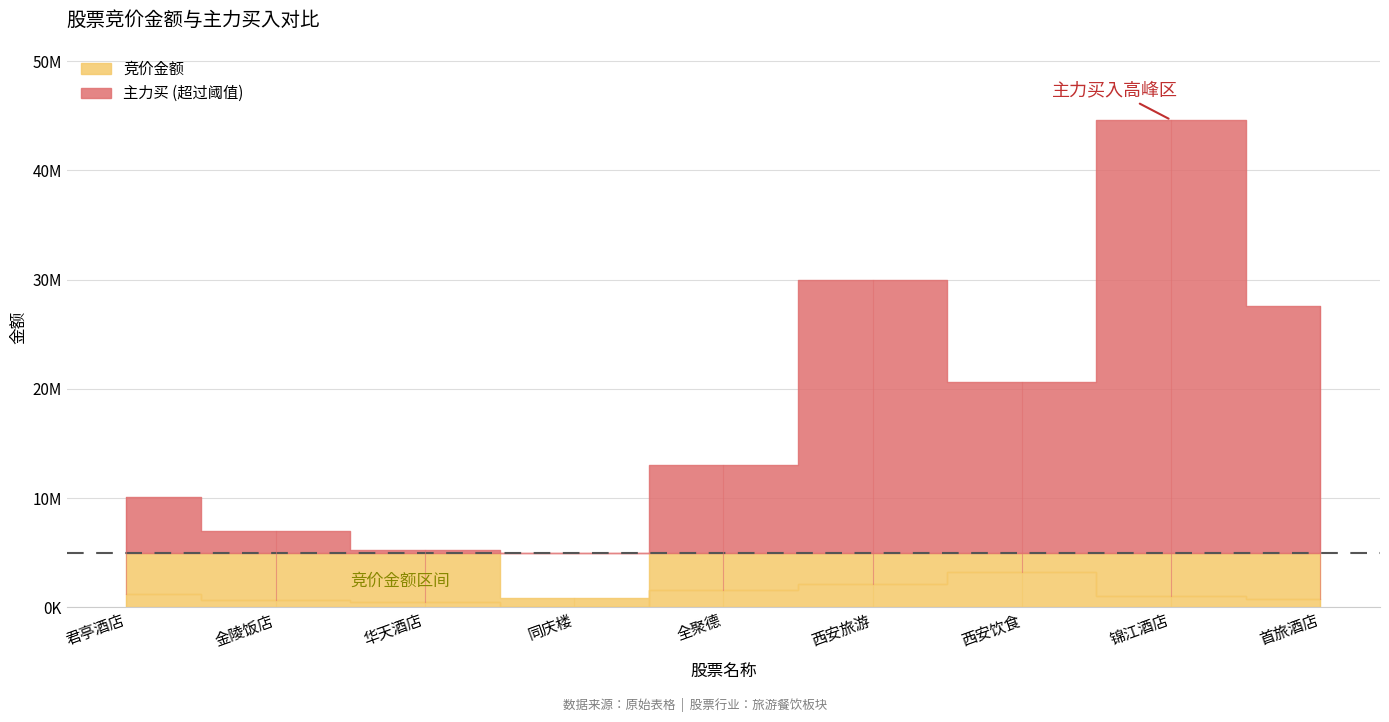

True or false: 竞价金额 and 主力买 cross at least once.

False